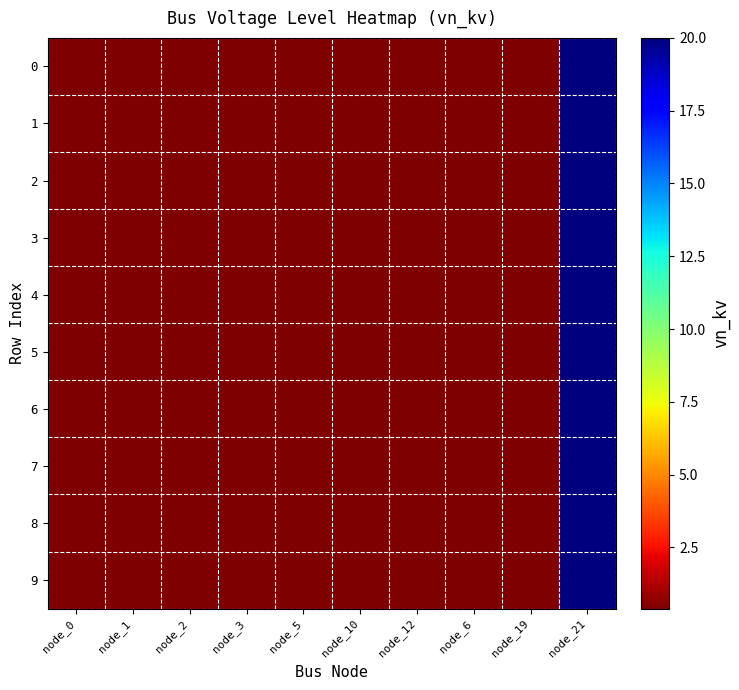

At how many categories does at least one series exceed 17?

1